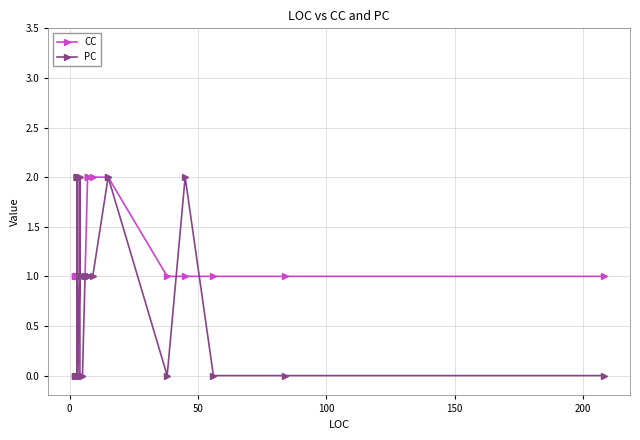

What is the sum of all CC values?

37